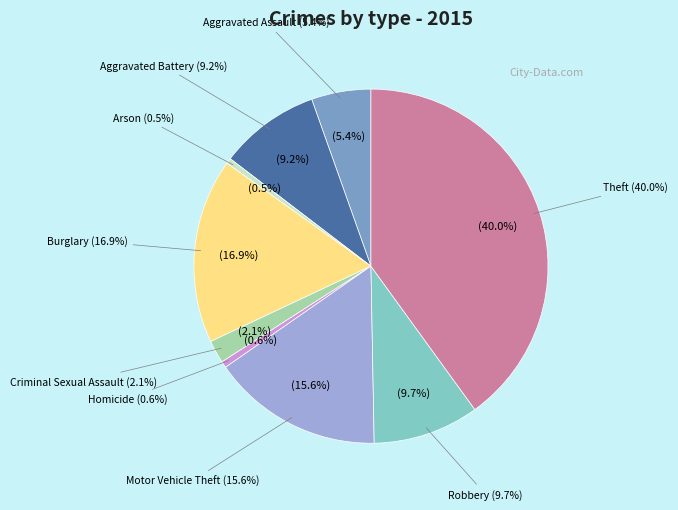

How many segments does this pie chart have?

9